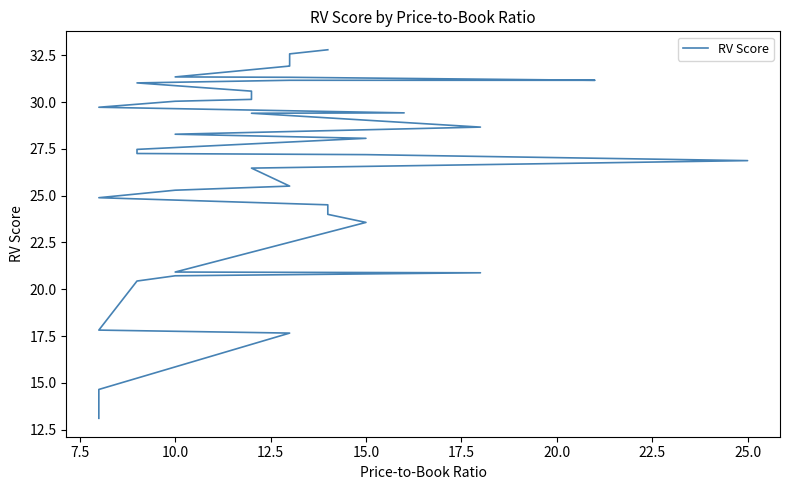

Reading left to right, list all the values displayed in this chart.

13.1	14.7	17.7	17.8	20.4	20.7	20.9	20.9	23.6	24.0	24.5	24.9	25.3	25.5	26.5	26.9	27.2	27.2	27.5	28.1	28.3	28.7	29.4	29.4	29.7	30.0	30.1	30.6	31.0	31.0	31.2	31.2	31.2	31.3	31.3	31.9	32.0	32.4	32.6	32.8